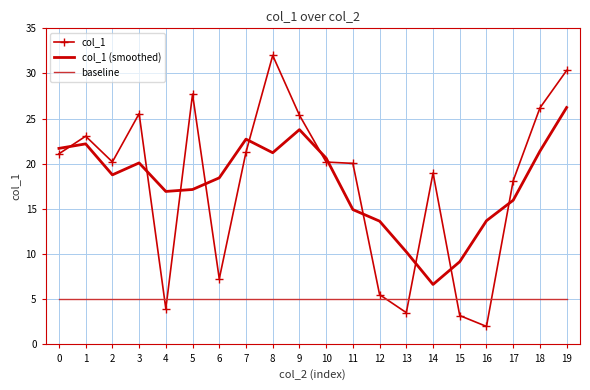

Which series has the widest spread of values?

col_1